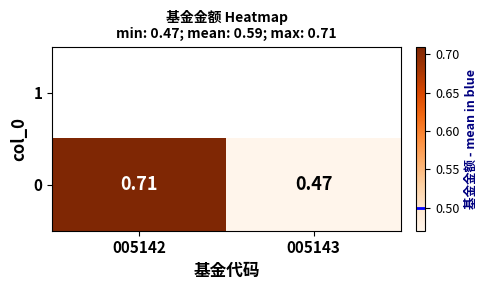

Reading left to right, list all the values displayed in this chart.

0.7	0.5